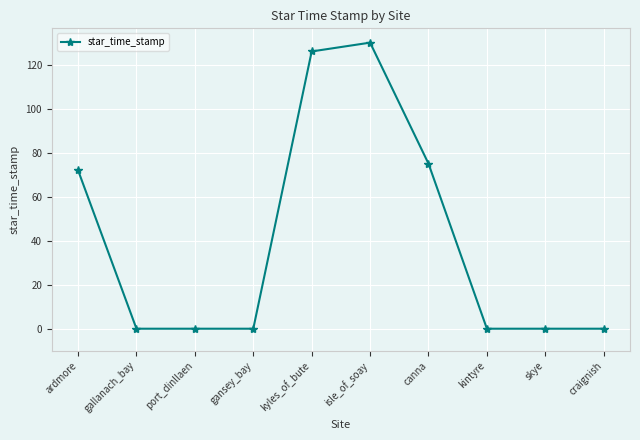

Reading right to left, list all the values displayed in this chart.

craignish=0	skye=0	kintyre=0	canna=75	isle_of_soay=130	kyles_of_bute=126	gansey_bay=0	port_dinllaen=0	gallanach_bay=0	ardmore=72